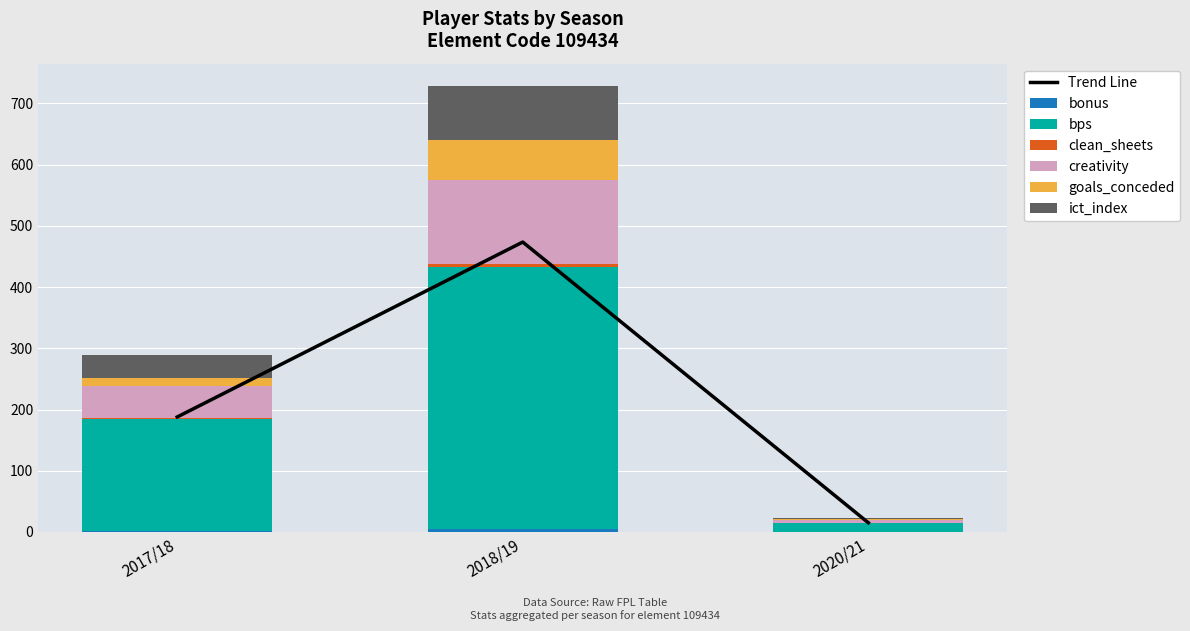

What position from the left is 2020/21?

3